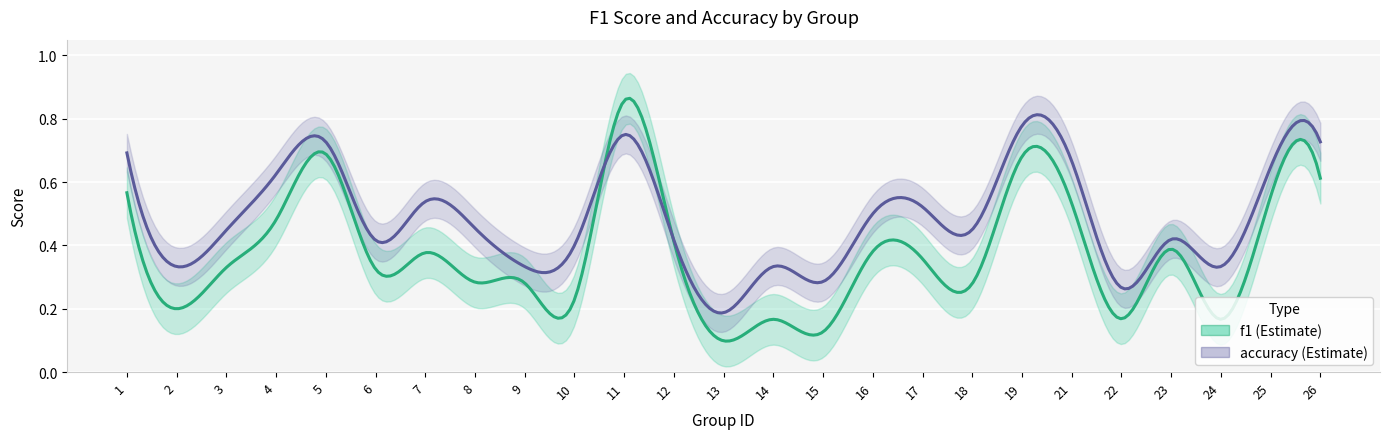

Reading right to left, extract all data points from this chart.

f1: 26=0.6	25=0.6	24=0.2	23=0.4	22=0.2	21=0.5	19=0.7	18=0.3	17=0.4	16=0.4	15=0.1	14=0.2	13=0.1	12=0.4	11=0.9	10=0.2	9=0.3	8=0.3	7=0.4	6=0.3	5=0.7	4=0.5	3=0.3	2=0.2	1=0.6
accuracy: 26=0.7	25=0.6	24=0.3	23=0.4	22=0.3	21=0.7	19=0.8	18=0.5	17=0.5	16=0.5	15=0.3	14=0.3	13=0.2	12=0.4	11=0.8	10=0.4	9=0.3	8=0.5	7=0.5	6=0.4	5=0.7	4=0.6	3=0.4	2=0.3	1=0.7